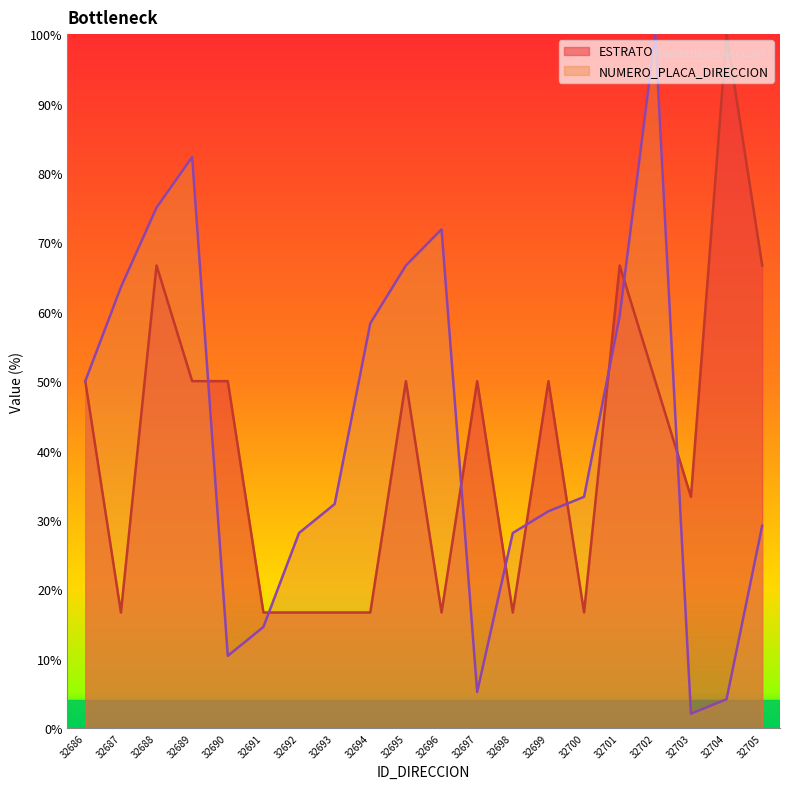

What is the greatest value displayed?

100.0